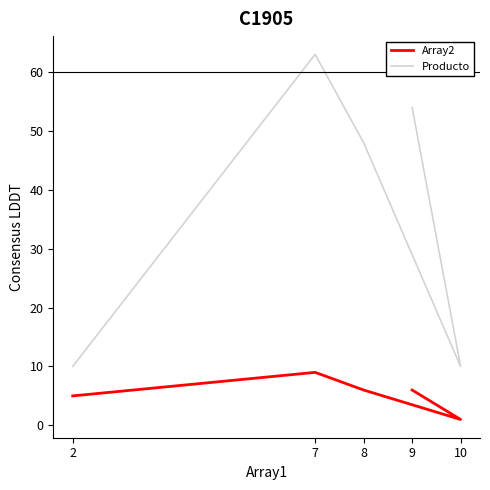

Which series has the widest spread of values?

Producto